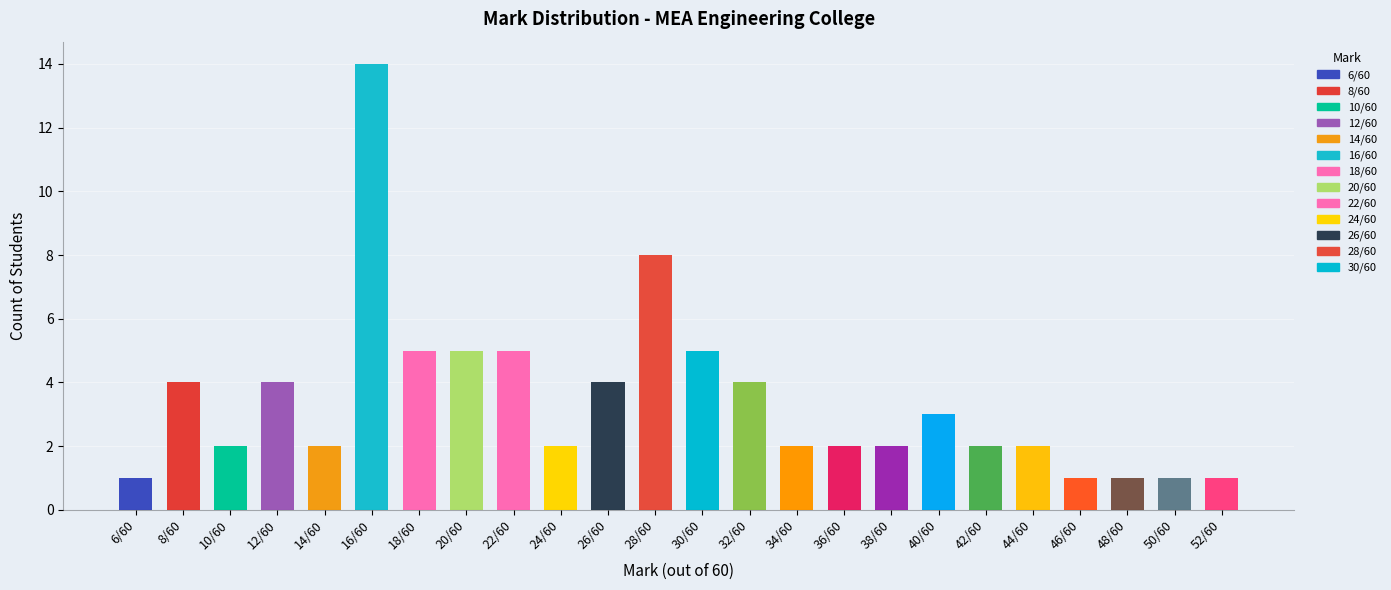

How many series are shown in this chart?

1